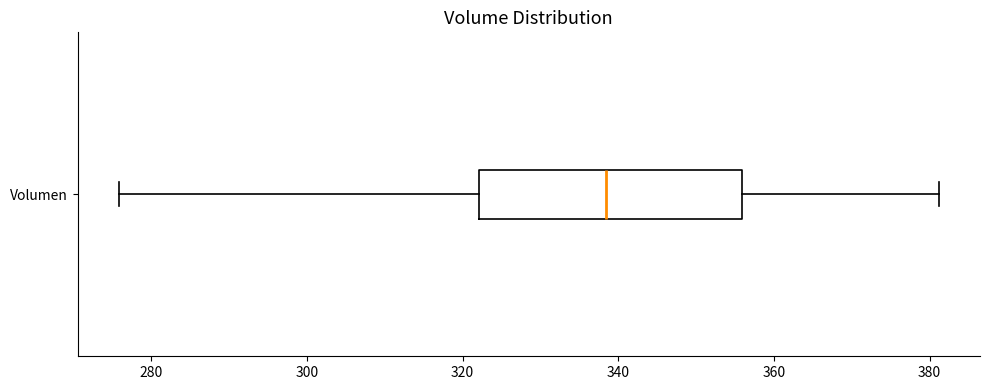

Where does the left whisker of the box for Volumen end on the x-axis? The values are not printed on the chart, so give them approximately, as read against the axis.

276